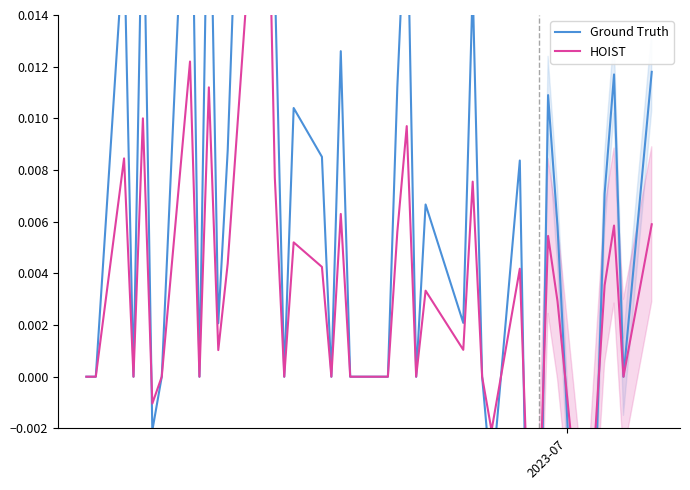

How many interior local peaks does the Ground Truth series have?

13